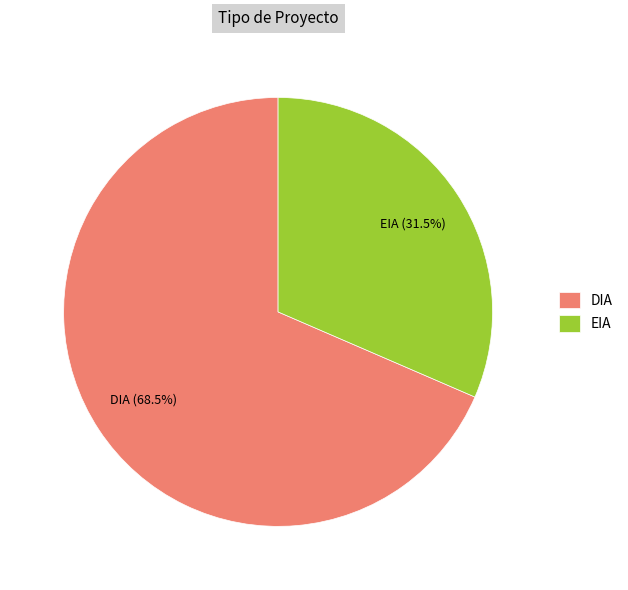

Rank the categories by value from highest to lowest.

DIA, EIA